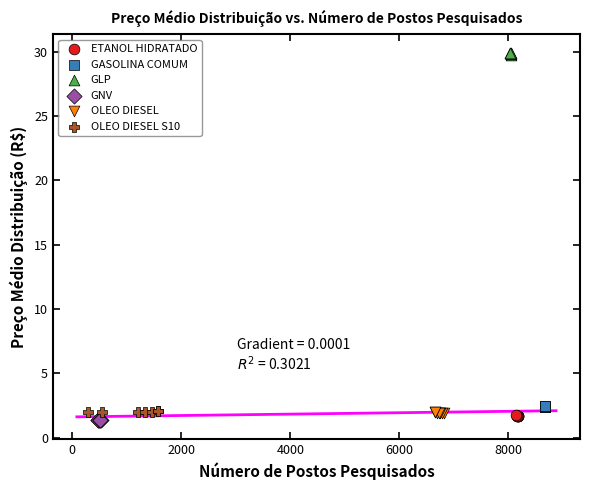

Which series contains the highest Y value?

GLP